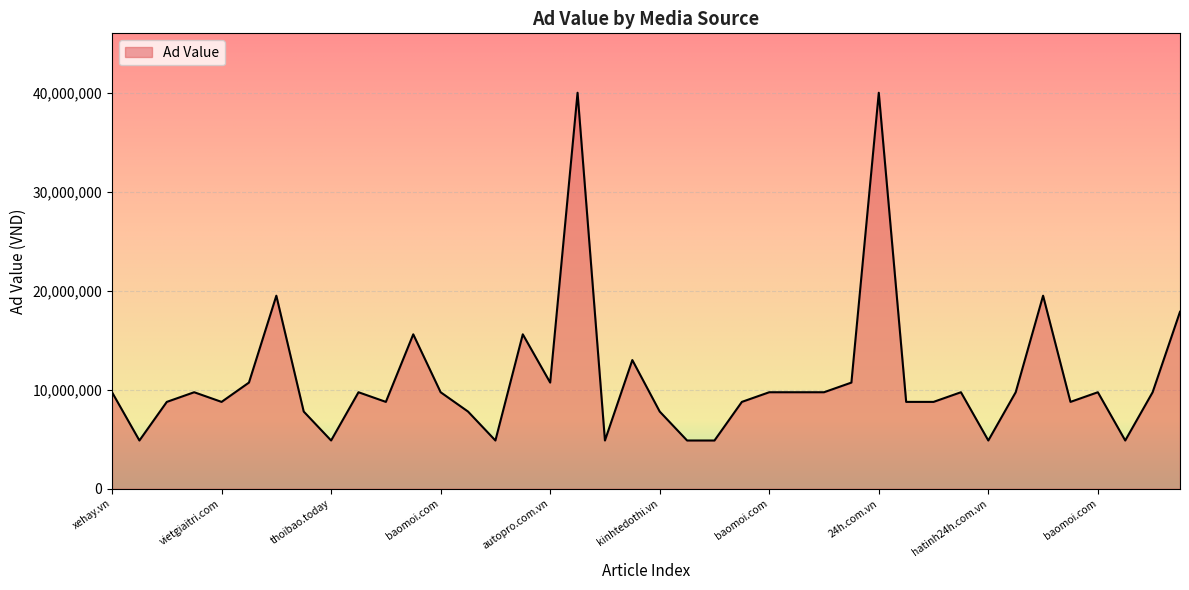

What is the difference between the maximum and minimum values?

35125000